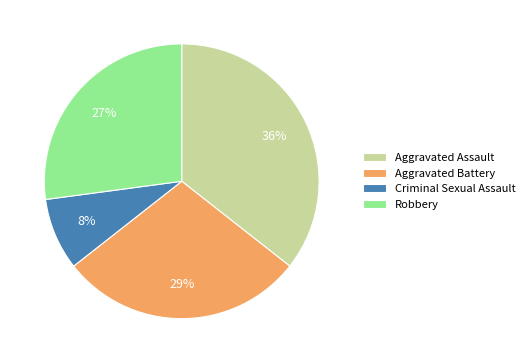

Which slice is the largest?

Aggravated Assault